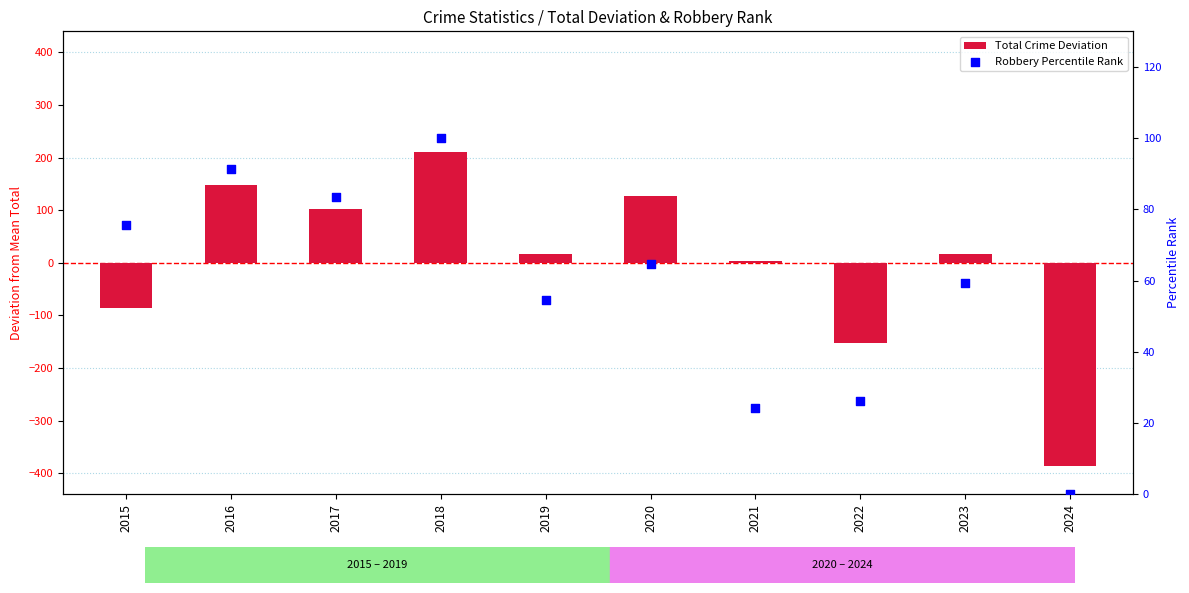

At how many categories does at least one series exceed 69?

5